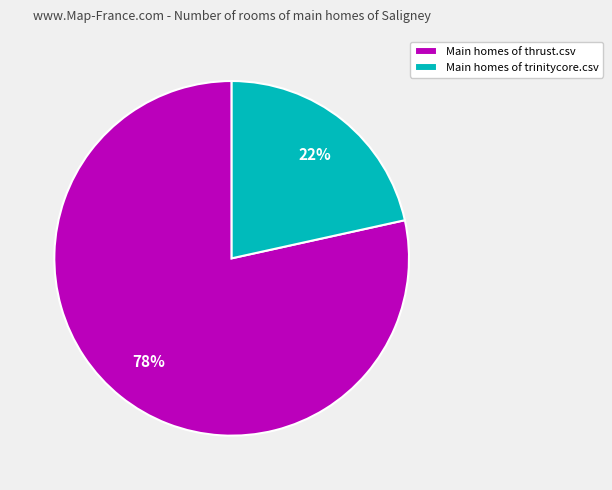

Which category accounts for the majority?

Main homes of thrust.csv